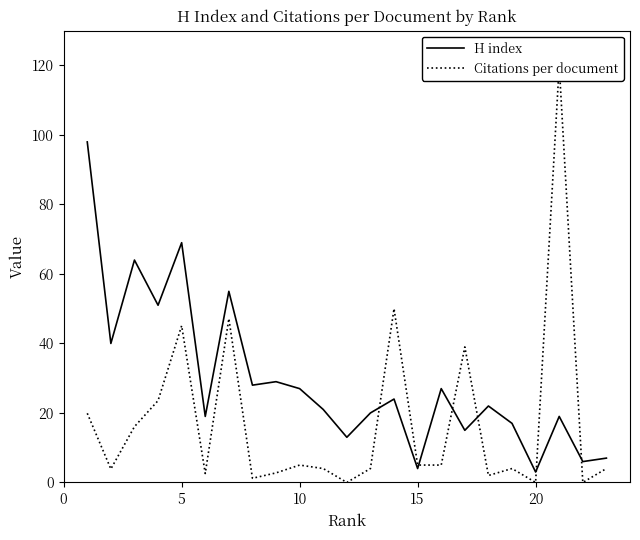

What value does the Citations per document series have at 10?

4.0